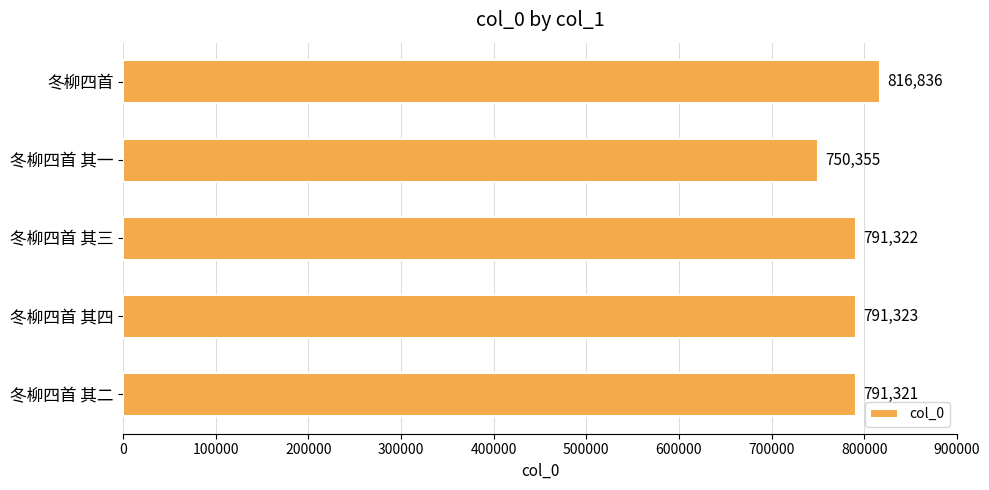

Is it true that the value at 冬柳四首 其二 is 791321?

True